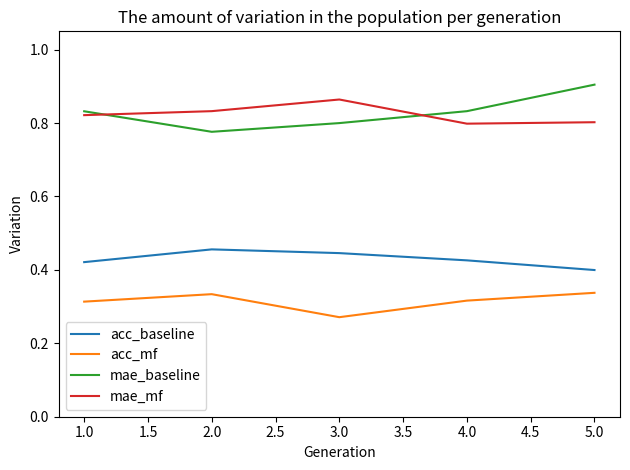

True or false: acc_mf and acc_baseline intersect in this chart.

False